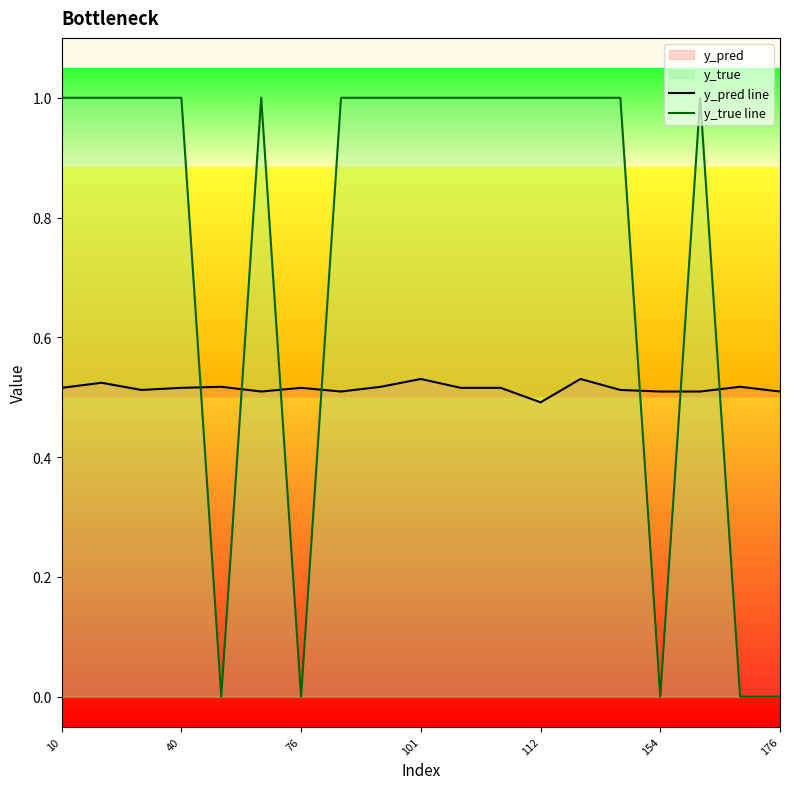

How many interior local peaks does the y_pred line series have?

6